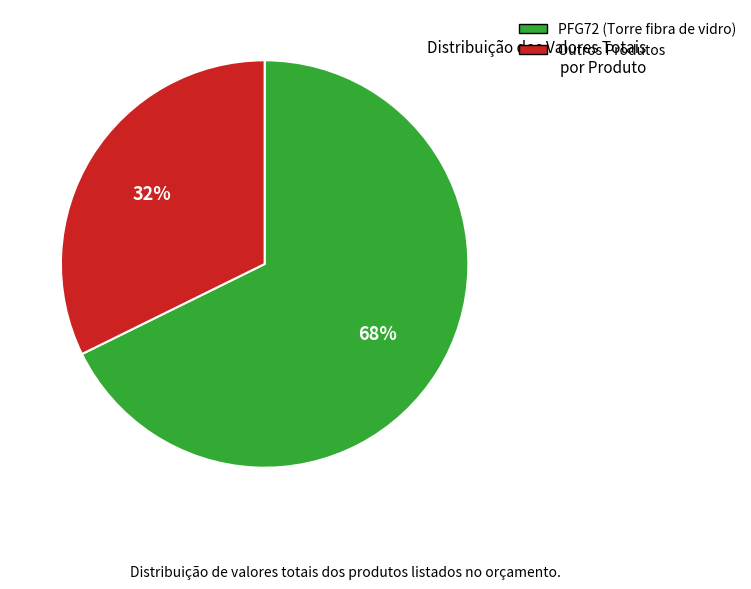

Is there a majority slice in this chart?

Yes